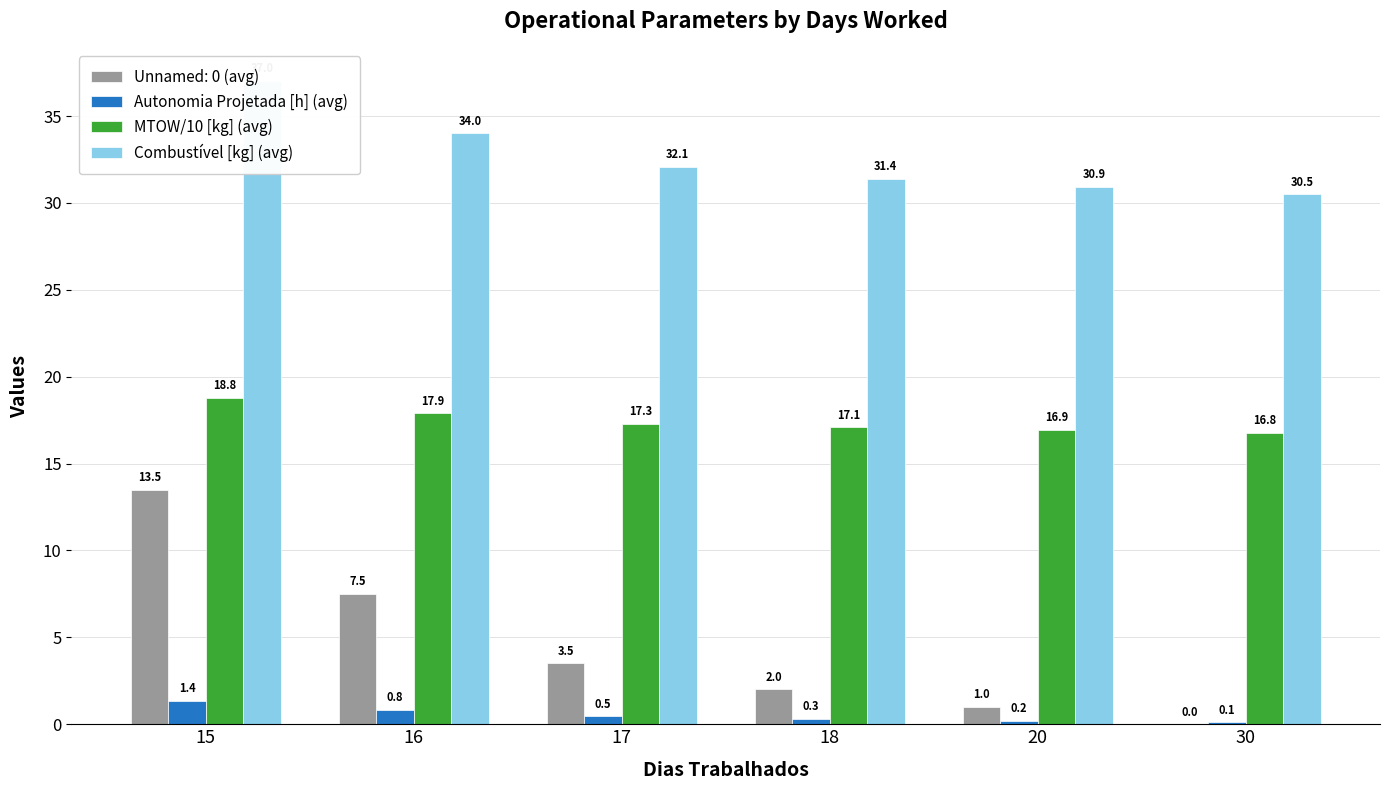

What is the difference between the highest and lowest values at 15?

35.7